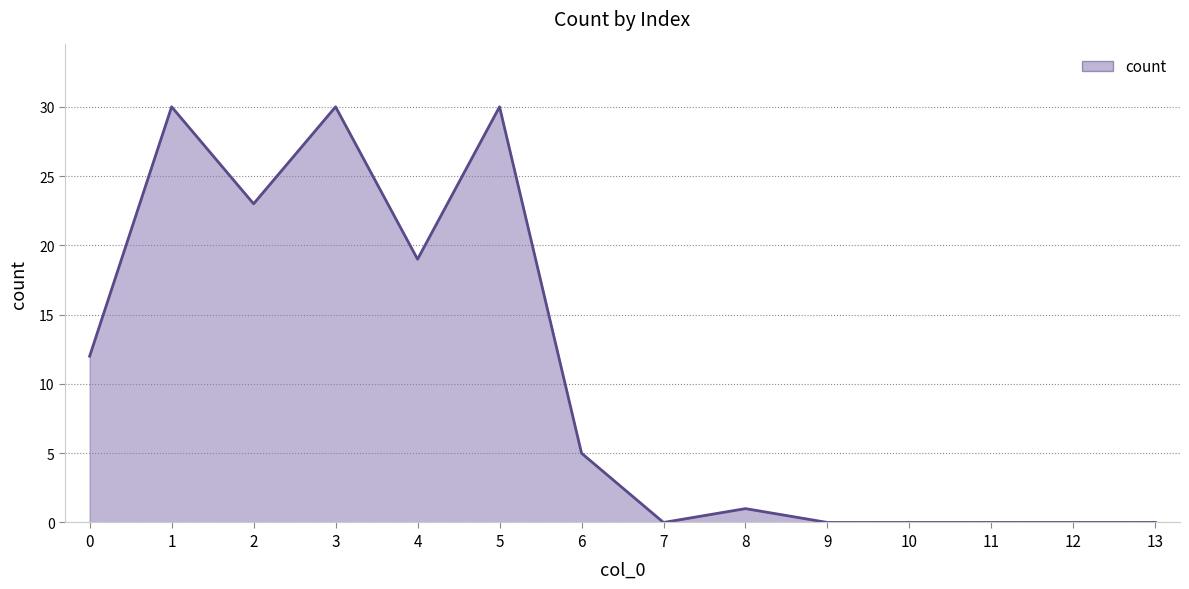

True or false: the data shows 0 at 13.

True